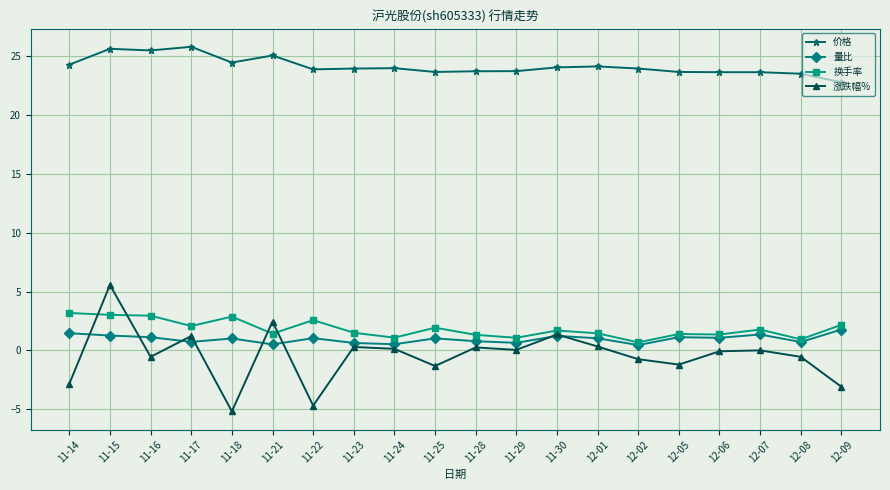

What is the label of the 9th point from the left?

11-24